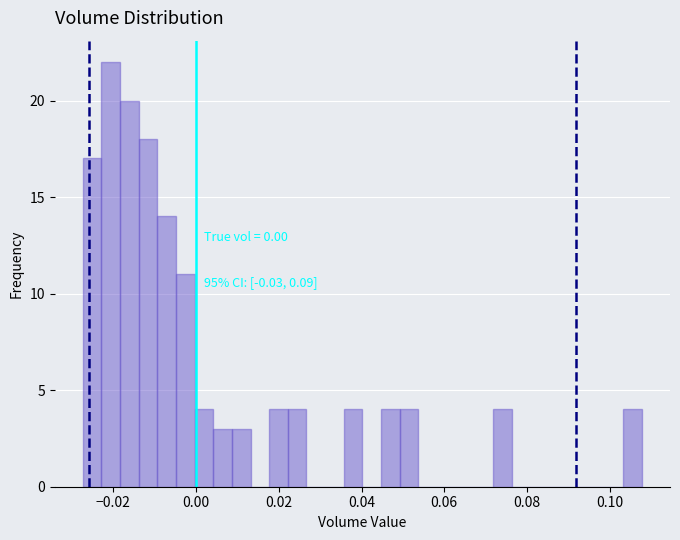

Around what value on the x-axis is the tallest bar? Give the approximate position of its centre, as read against the axis.

-0.020